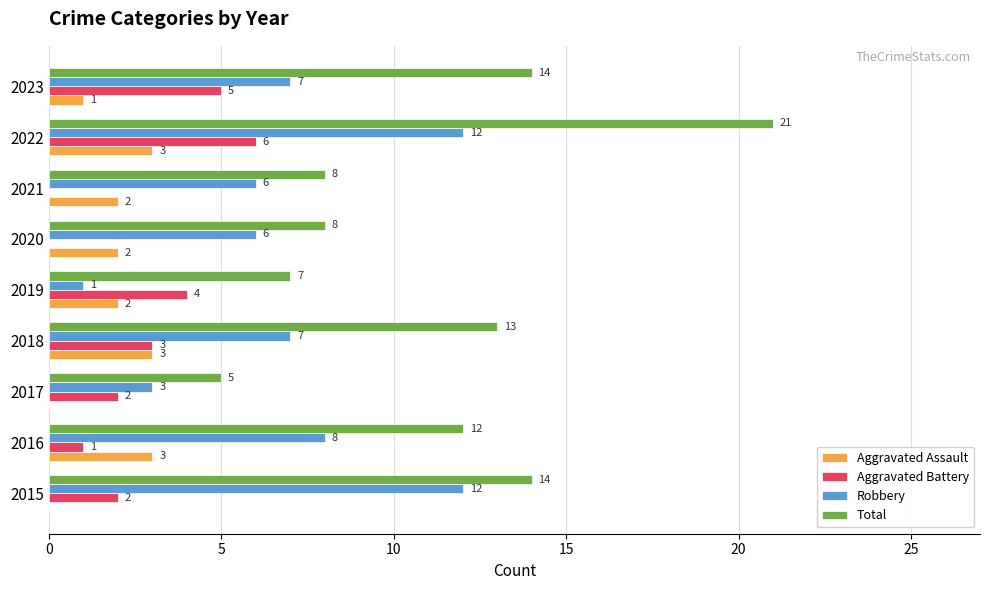

What is the sum of all Aggravated Assault values?

16